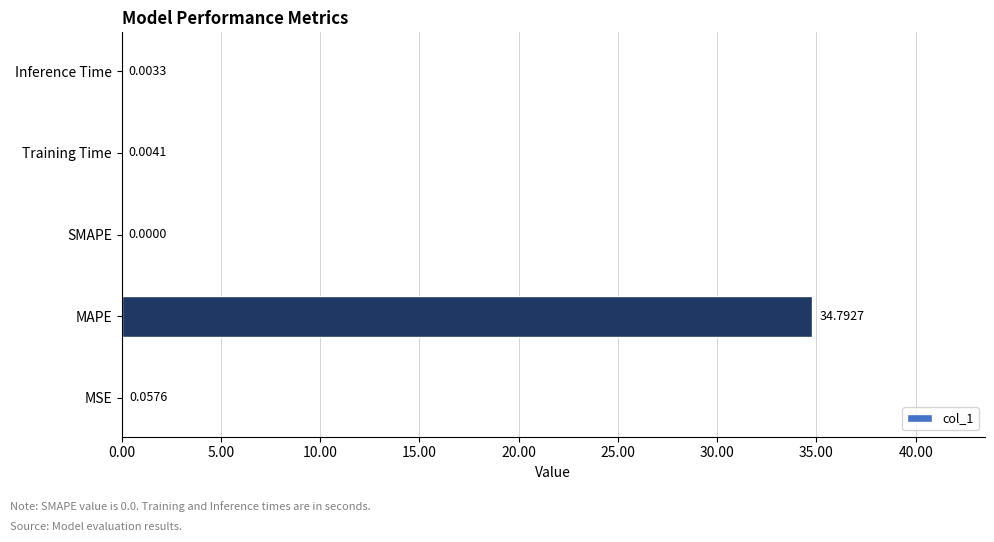

Which category has the highest value across all series?

MAPE